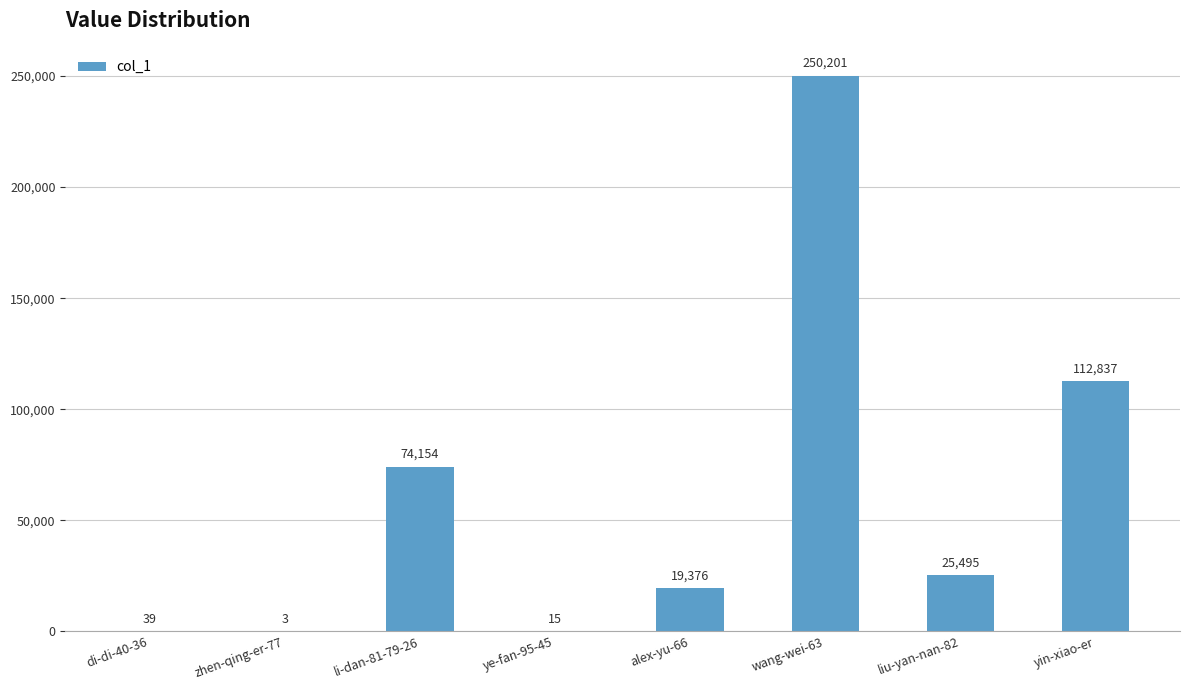

Between yin-xiao-er and liu-yan-nan-82, which is larger?

yin-xiao-er